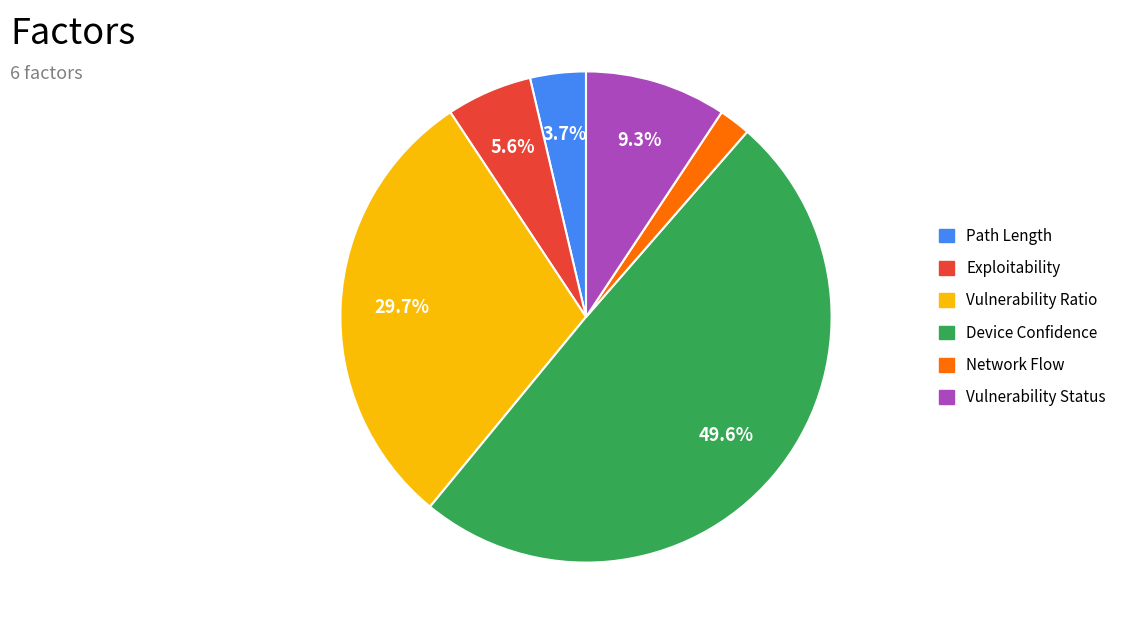

Which has a higher value, Network Flow or Exploitability?

Exploitability